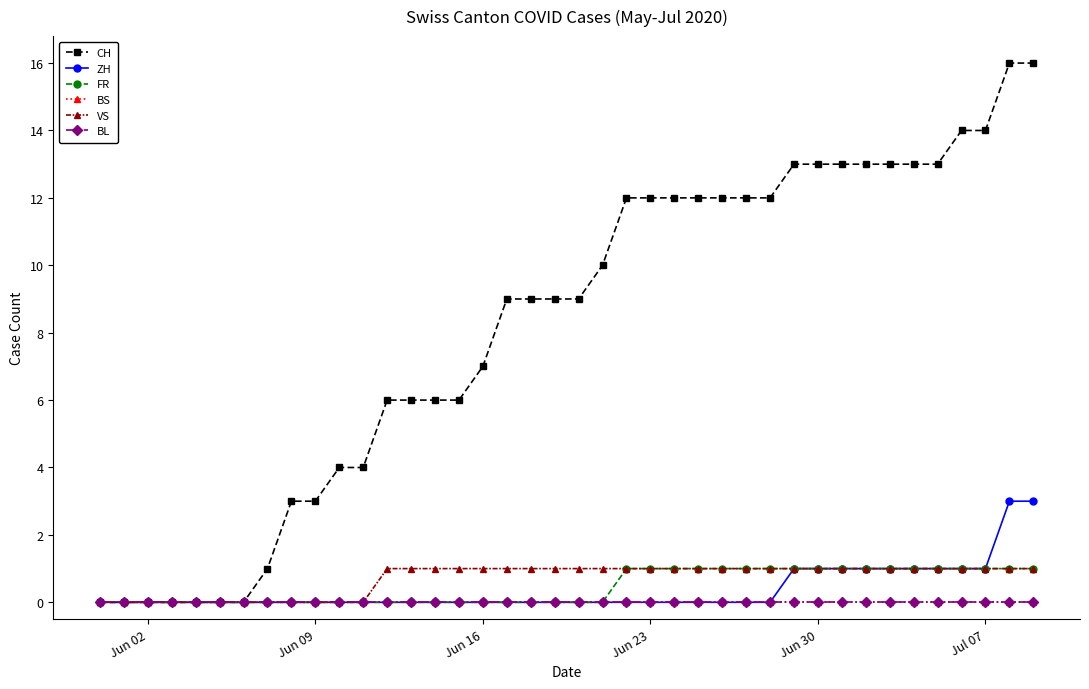

Does the chart have visible grid lines?

No